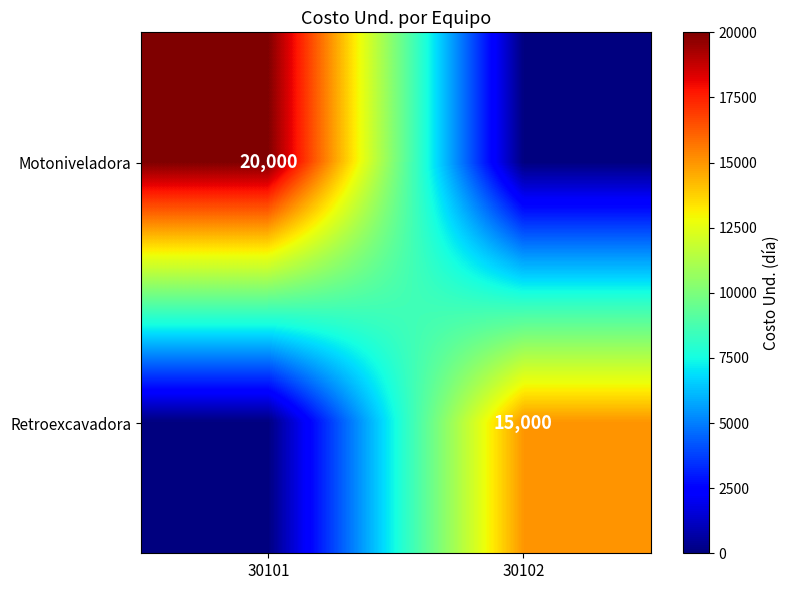

Count the number of data series in this chart.

2